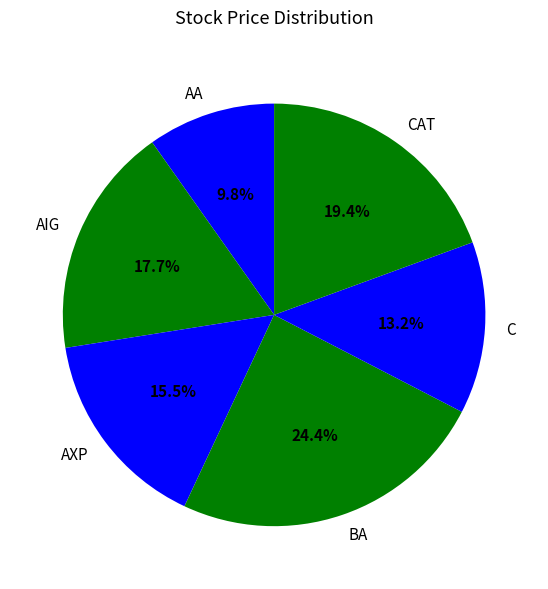

Is there any slice that represents more than half of the pie?

No